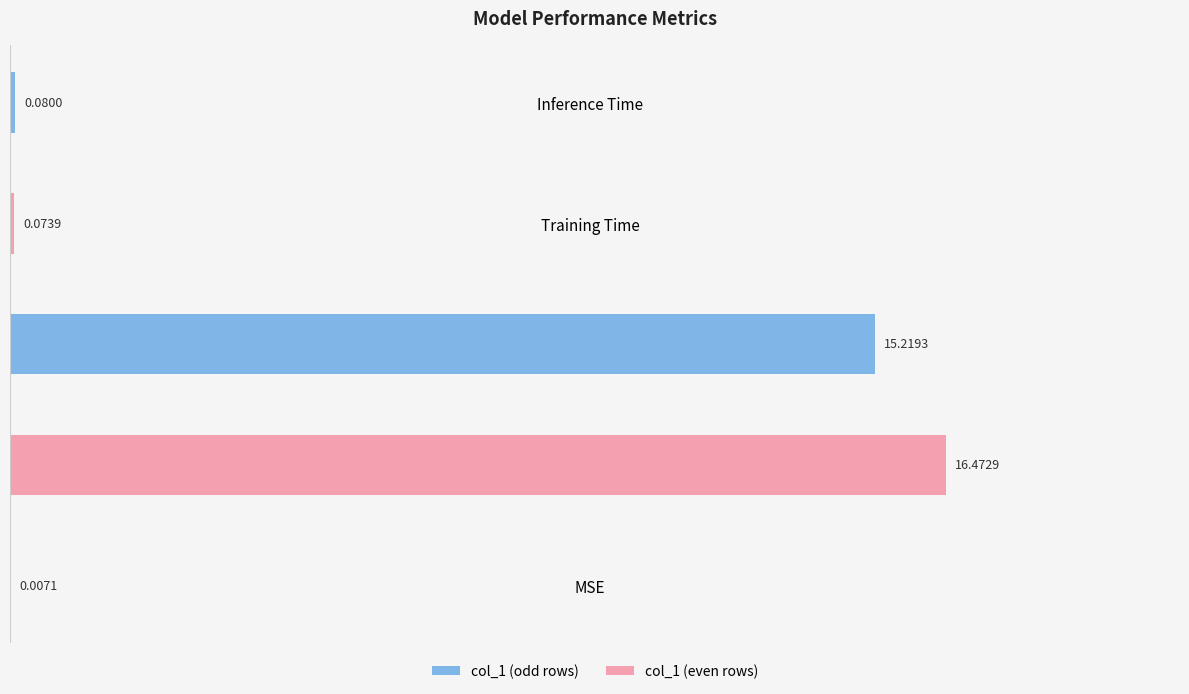

How many series are shown in this chart?

1